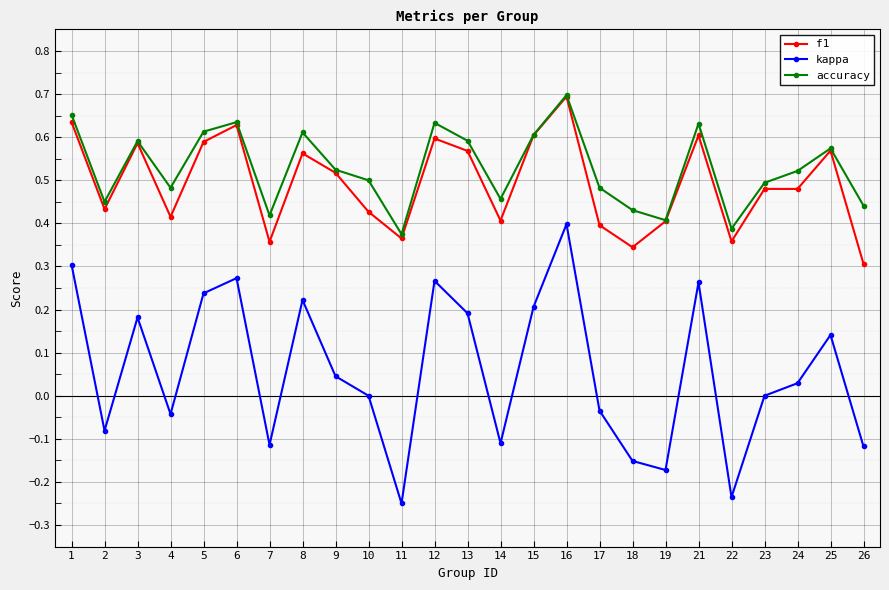

True or false: kappa and accuracy intersect in this chart.

False